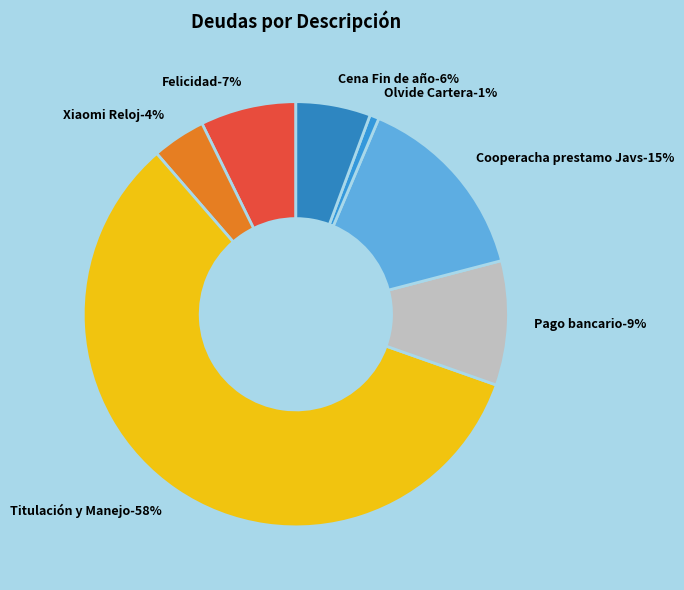

Does any single category account for the majority?

Yes